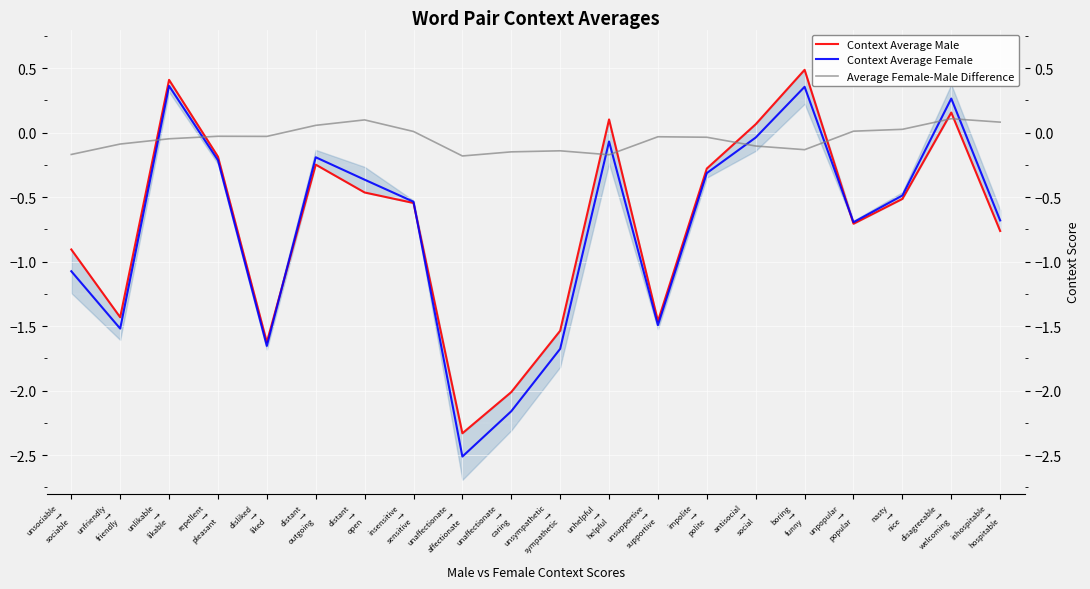

What is the sum of the Context Average Female values at unsociable
→
sociable and unlikable
→
likable?

-0.7